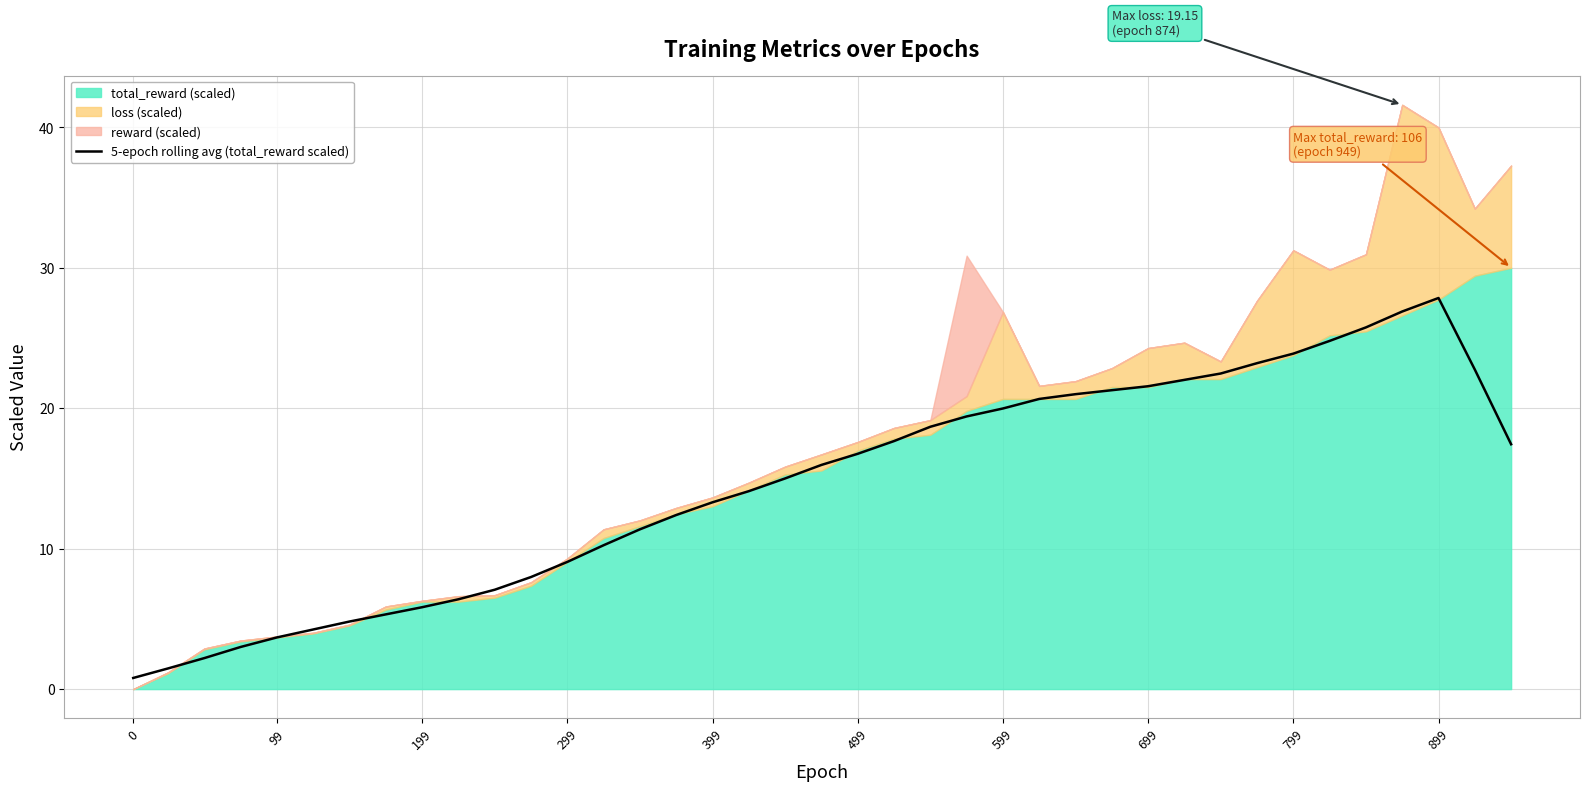

Count the number of categories in the chart.

39